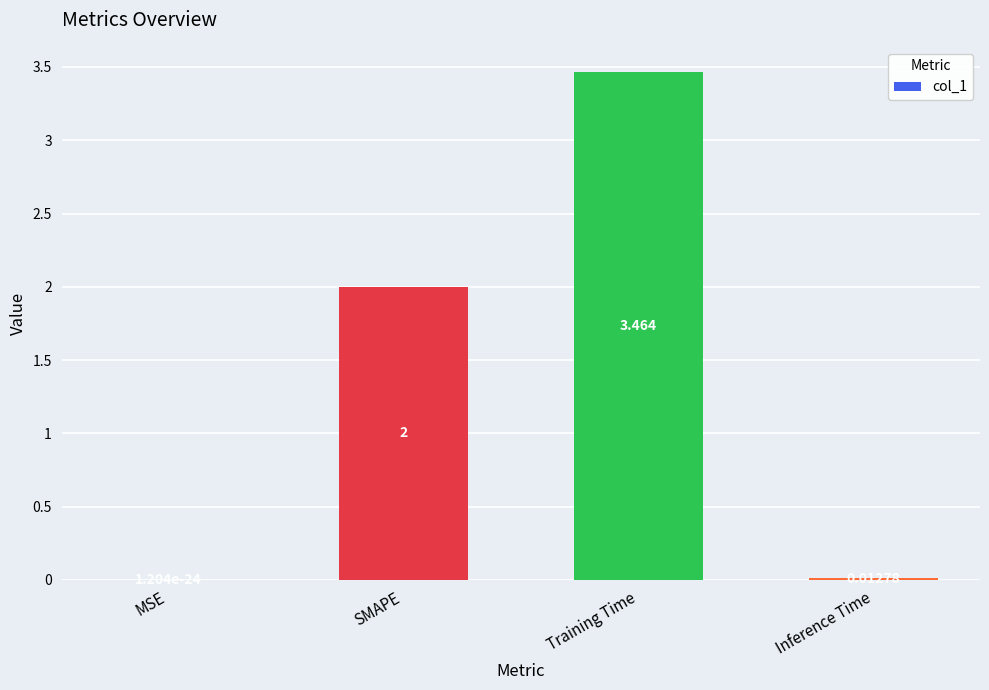

Which has a higher value, Training Time or MSE?

Training Time